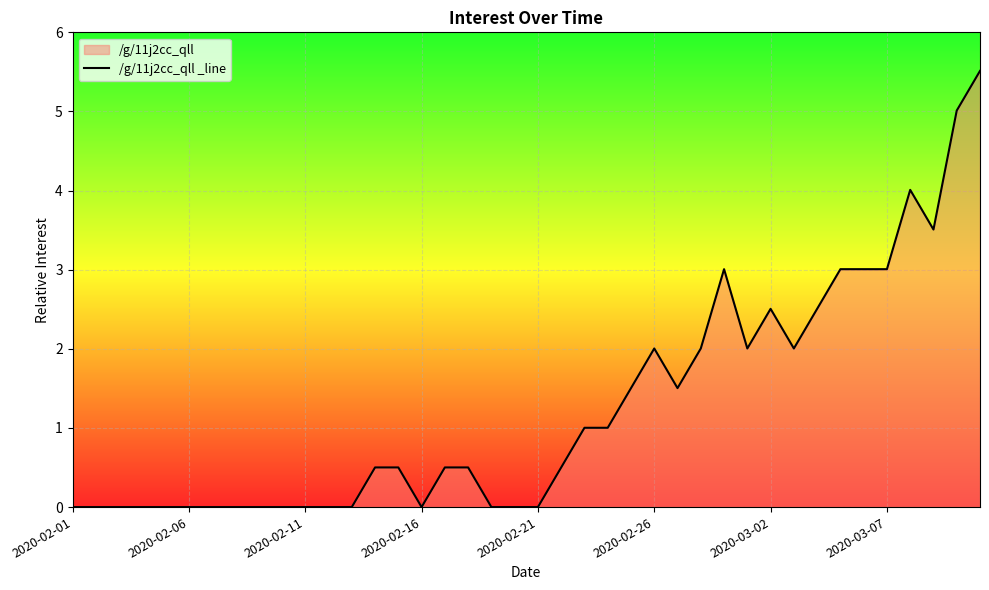

How many interior local peaks (higher than both neighbors) does the data have?

4